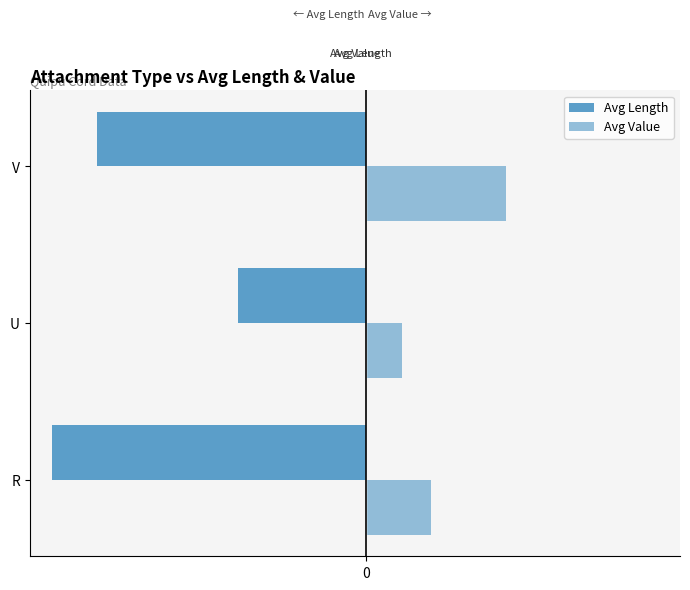

What is the average value of the Avg Value series?

11.4